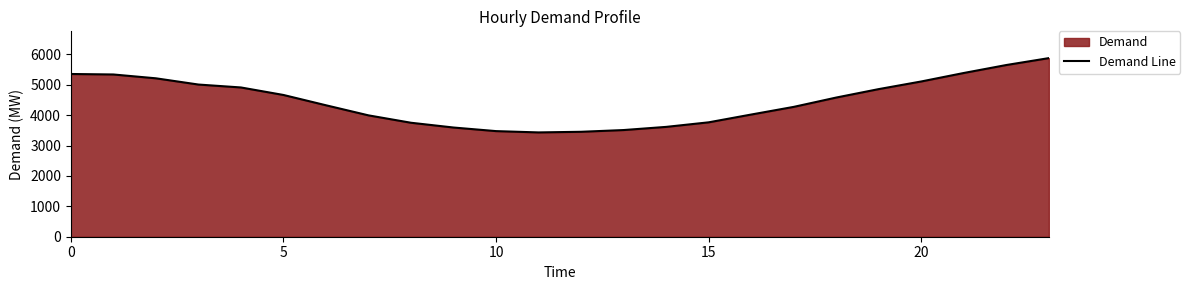

What is the difference between the maximum and minimum values?

2444